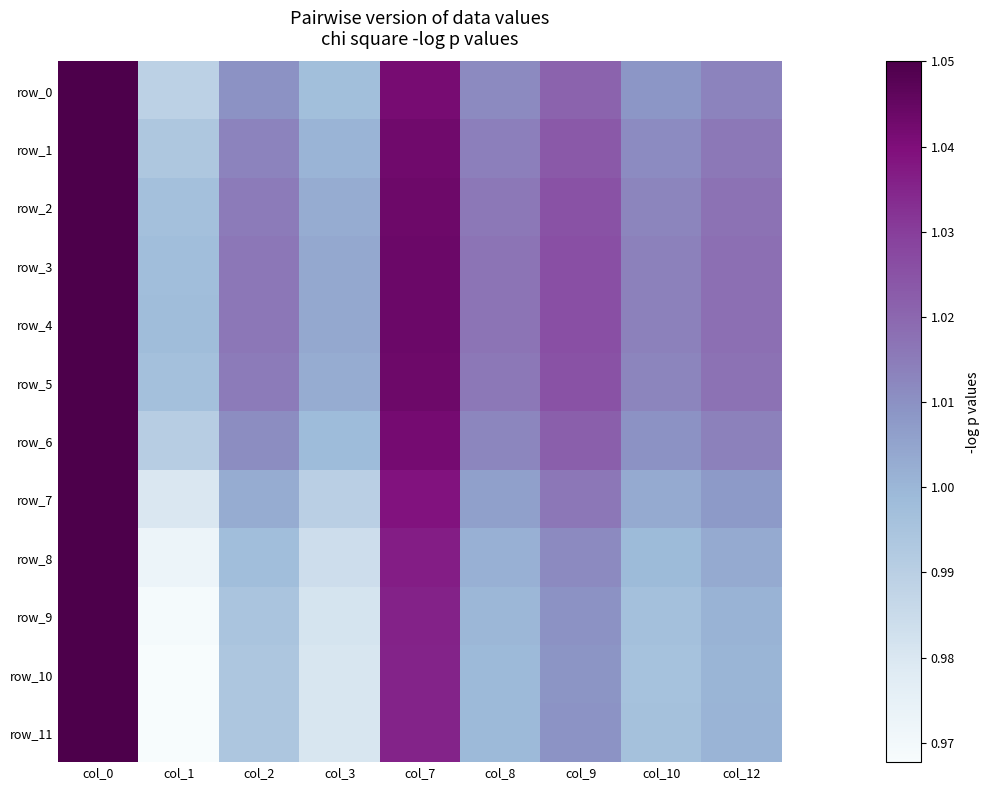

At which category is the sum across all series the highest?

col_0